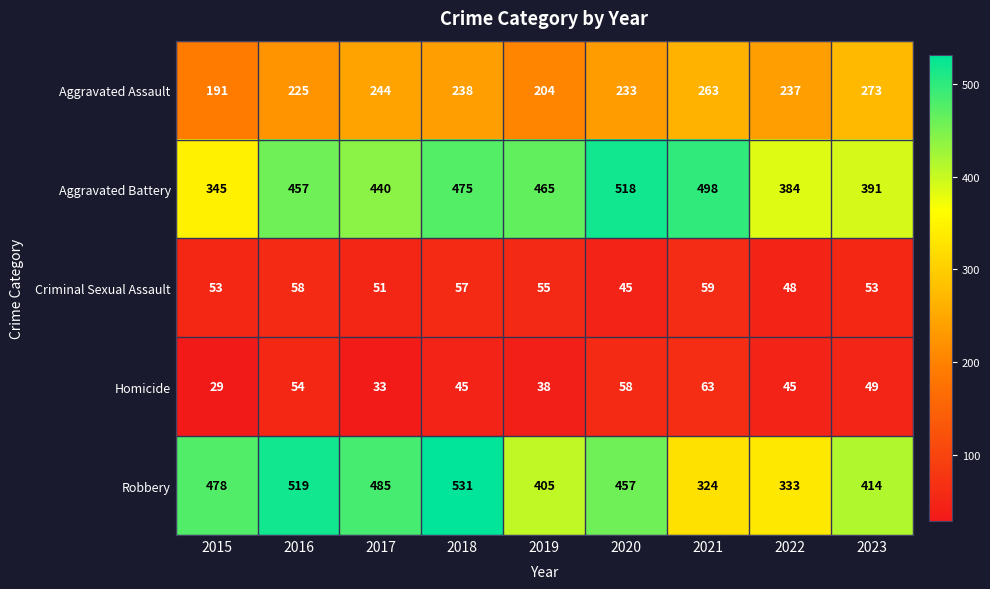

Which series has the largest total across all categories?

Aggravated Battery